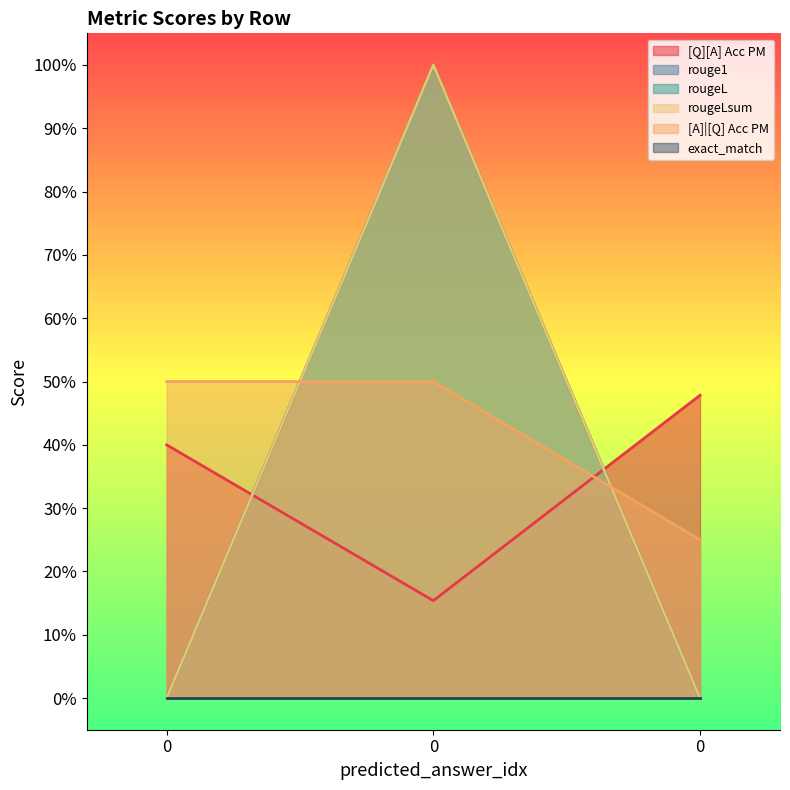

What is the greatest value displayed?

1.0